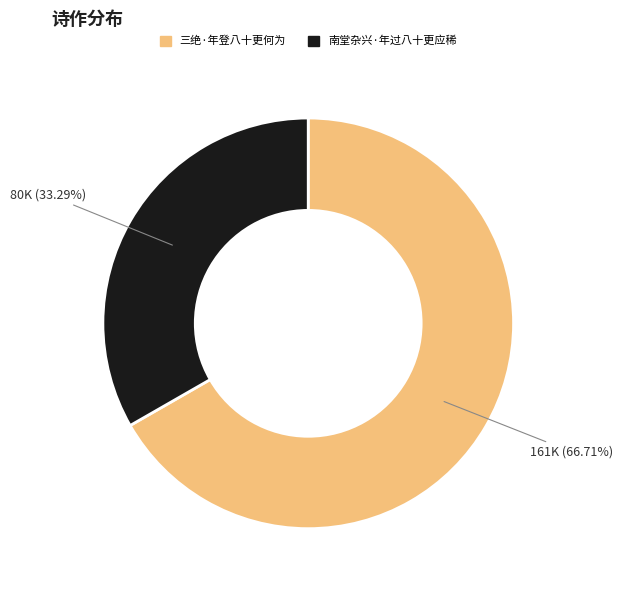

Which has a higher value, 三绝·年登八十更何为 or 南堂杂兴·年过八十更应稀?

三绝·年登八十更何为